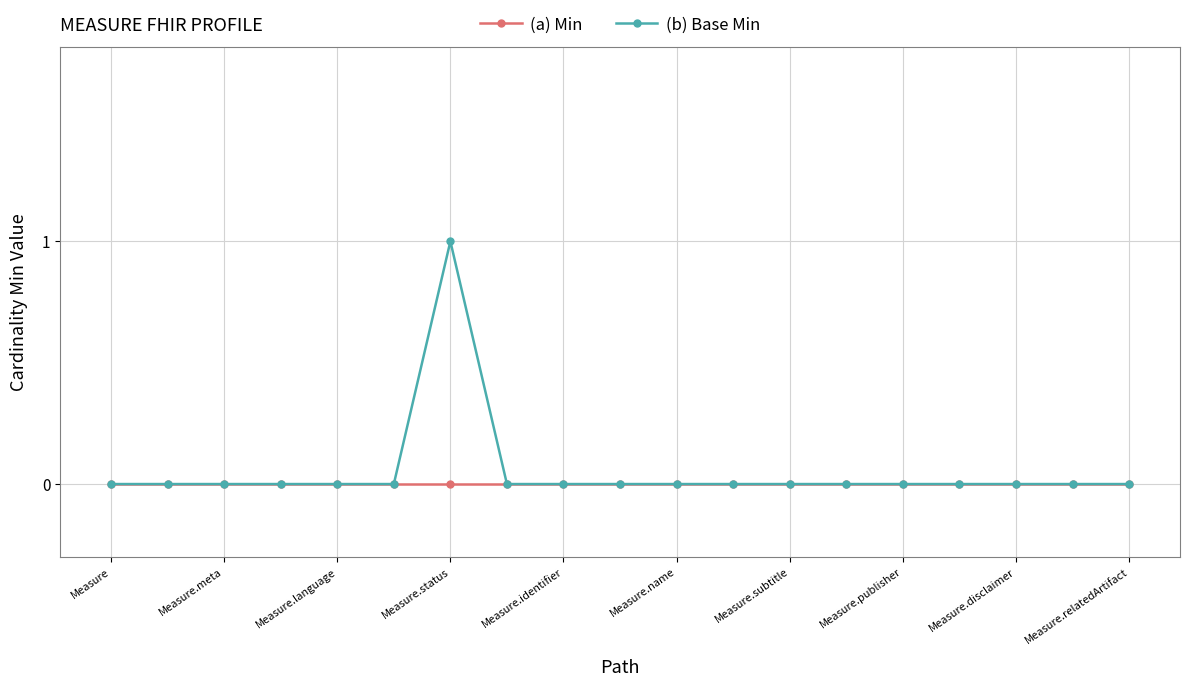

Rank the series by their average value, from lowest to highest.

(a) Min, (b) Base Min